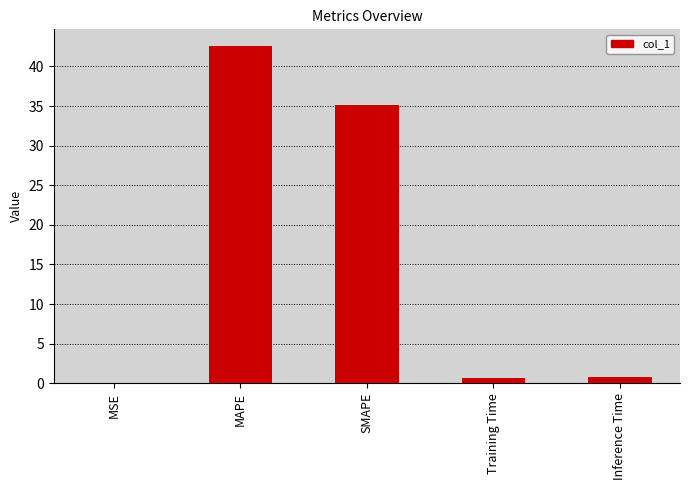

At which category does the chart reach its peak across all series?

MAPE